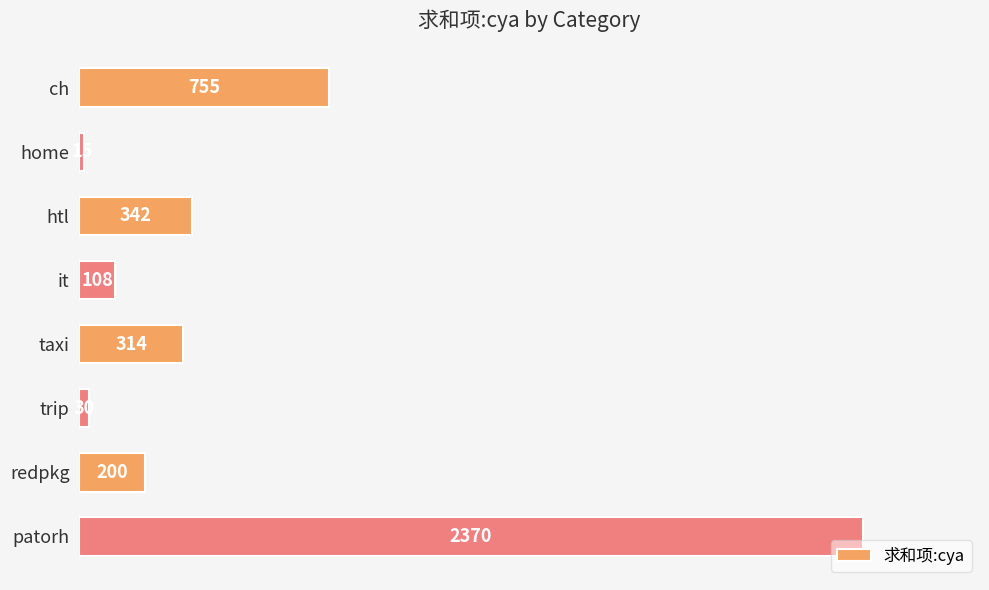

What is the difference between the second highest and minimum values?

740